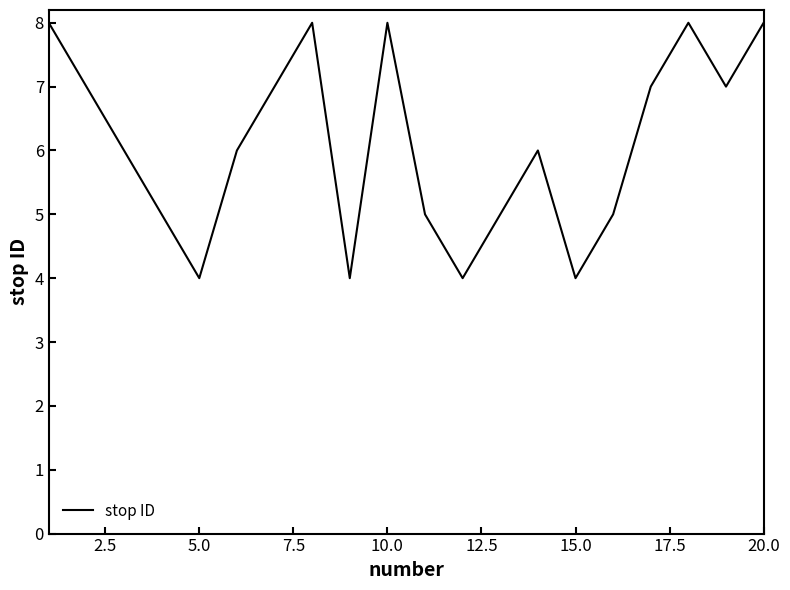

What is the difference between the maximum and second lowest values?

4